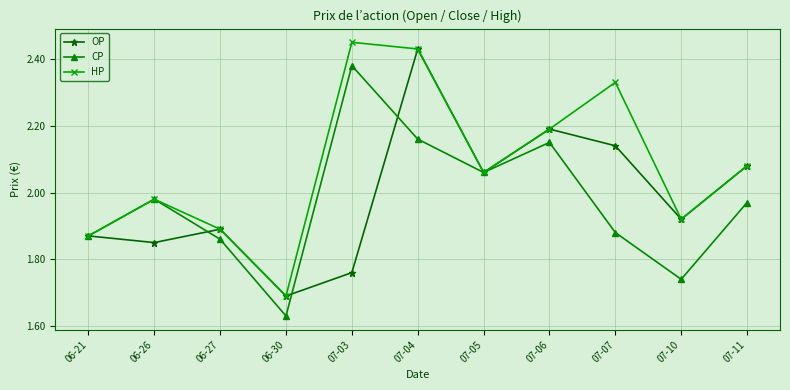

How many series are shown in this chart?

3